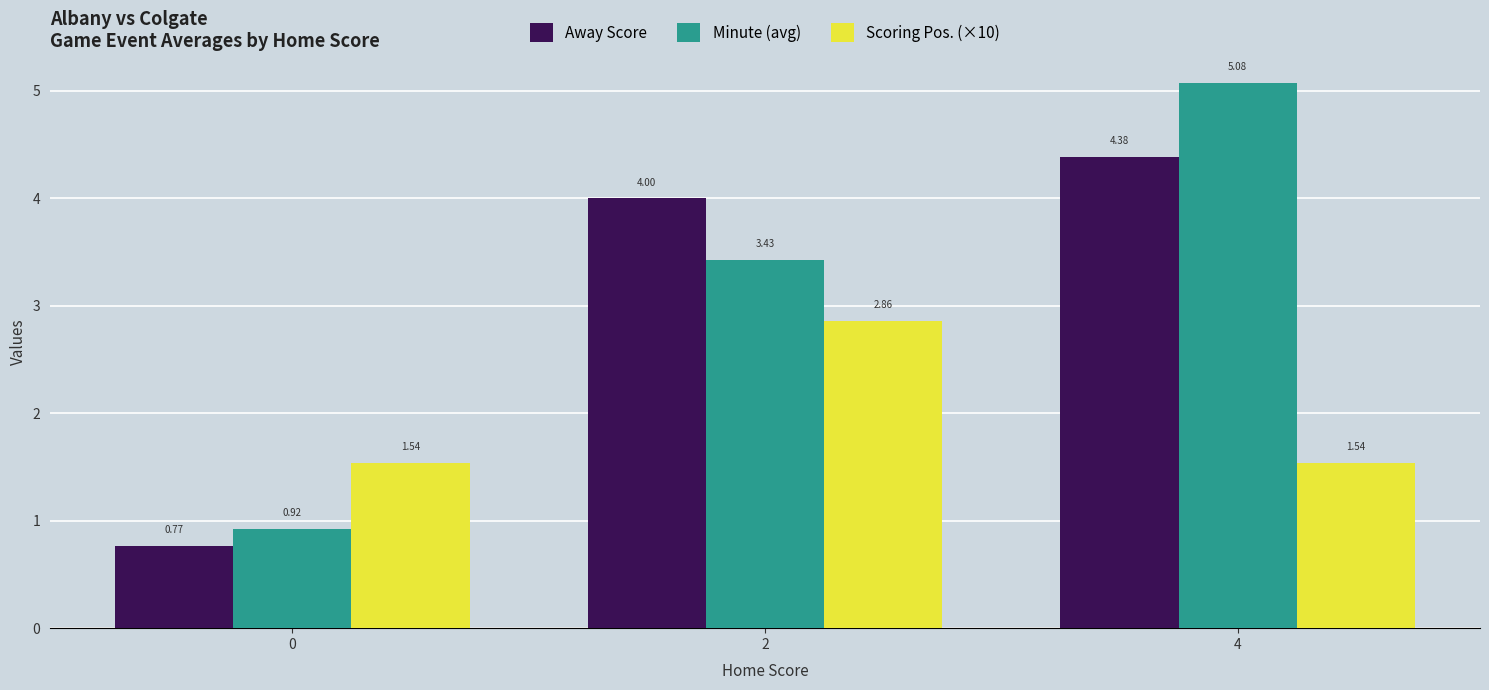

What is the spread (max minus min) of values at 4?

3.5